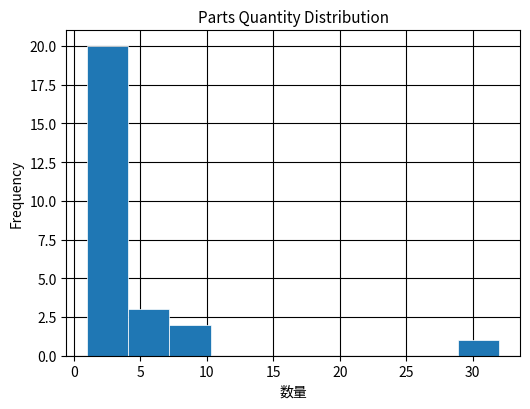

How tall is the bar that spans 4.1 to 7.2 on the x-axis? Neither the bar edges nor the heights are printed on the chart, so give them approximately, as read against the axes.

3